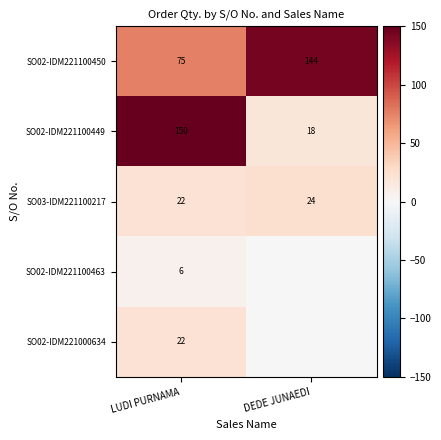

Is the value of SO03-IDM221100217 at DEDE JUNAEDI greater than the value of SO02-IDM221000634 at LUDI PURNAMA?

Yes